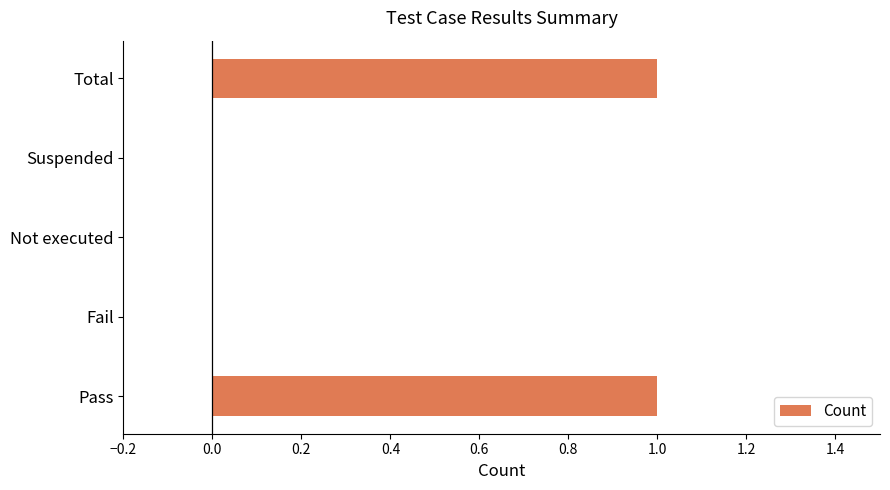

True or false: the data shows 2 at Total.

False